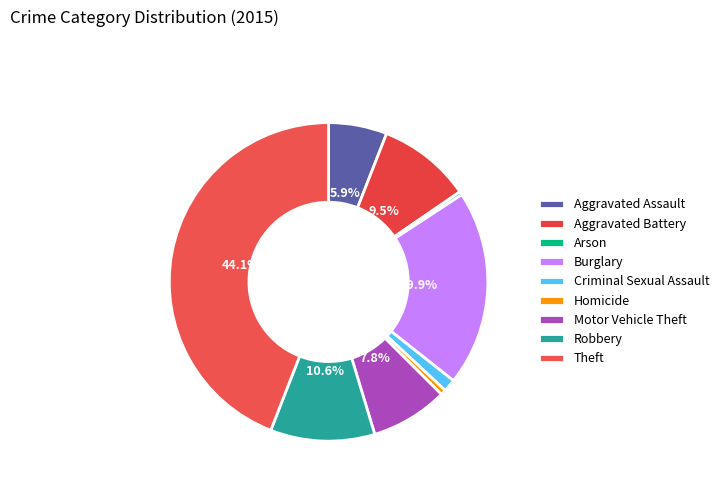

To the nearest percent, what is the combined percentage of Robbery and Criminal Sexual Assault?

12%